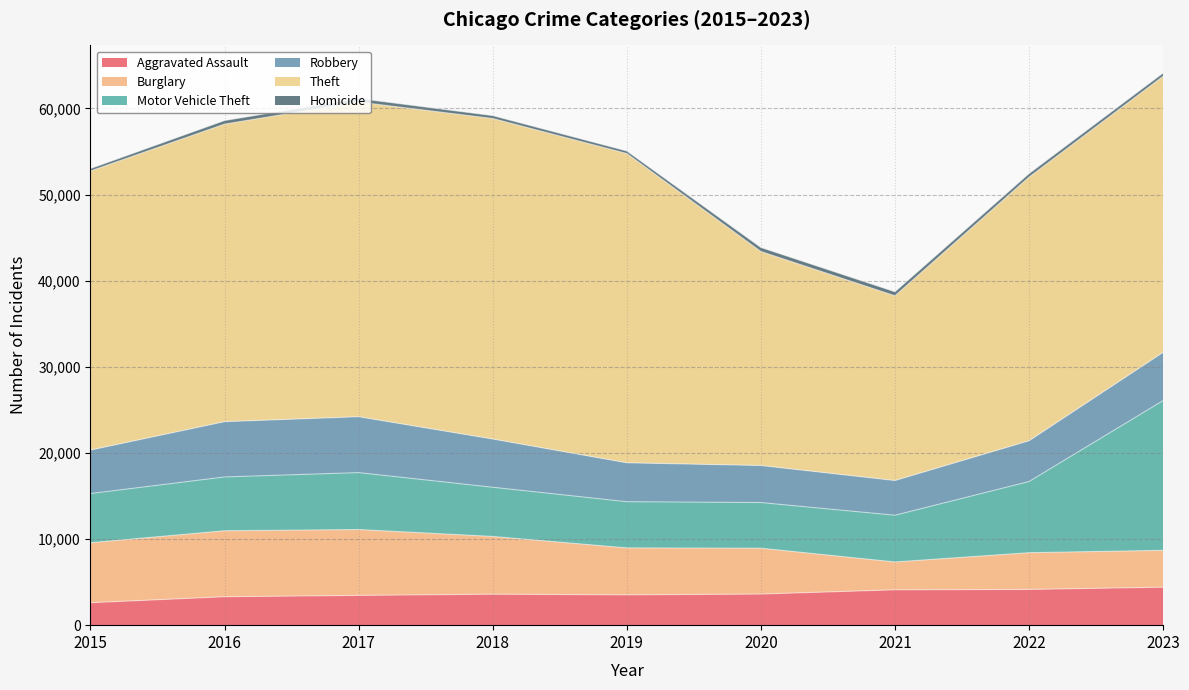

What is the value of the Aggravated Assault point at the 3rd from the left?

3457